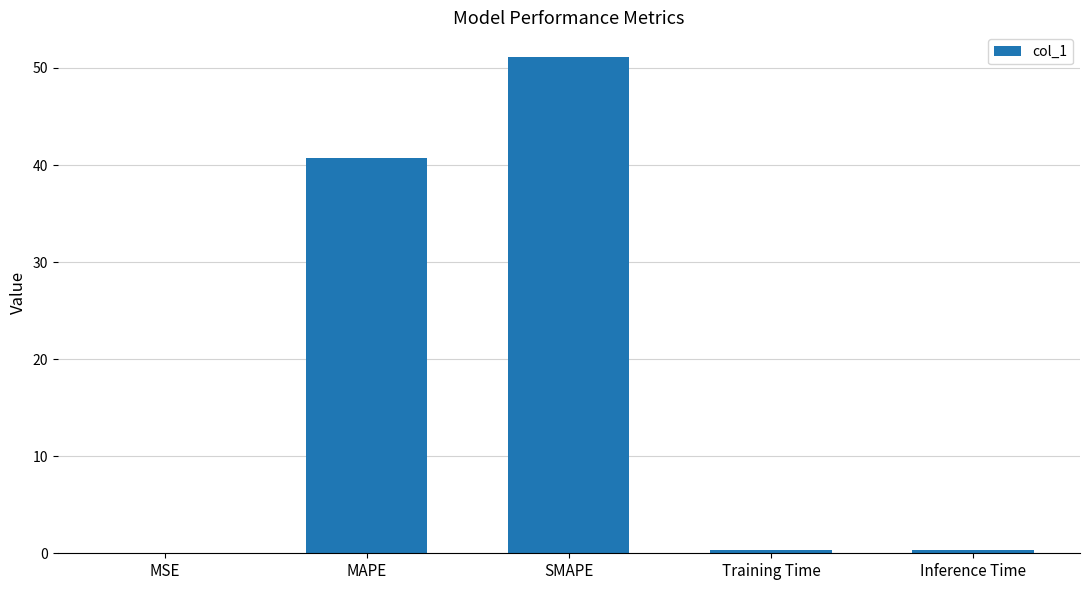

At which label is the value closest to 25?

MAPE